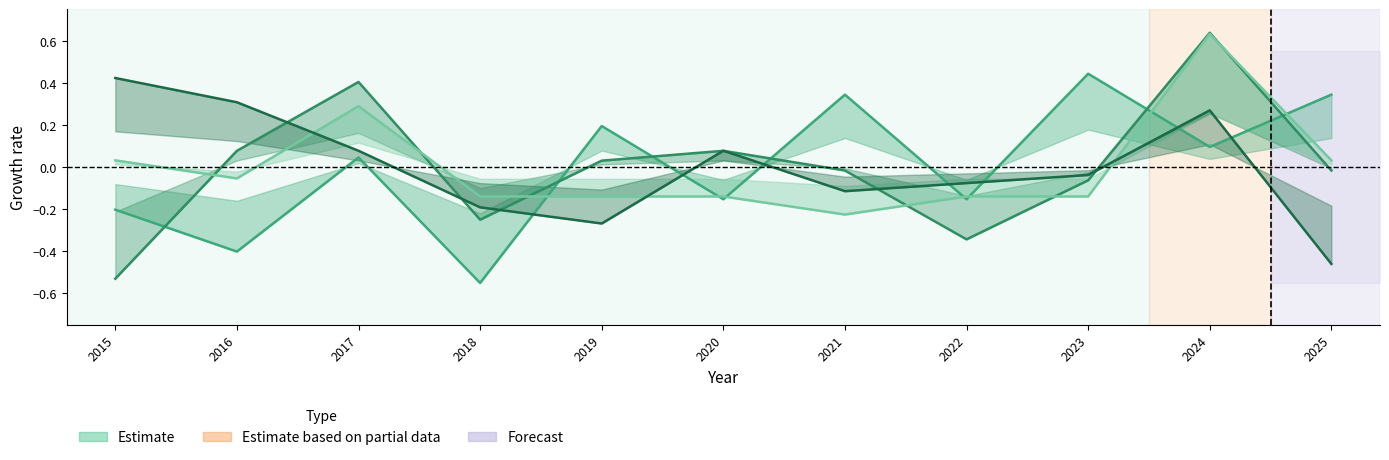

True or false: Aggravated Assault has a value of -0.4 at 2016.

True